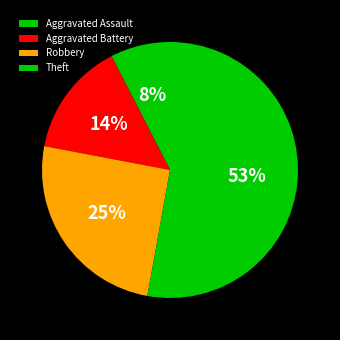

Does Aggravated Battery represent more than half of the total?

No